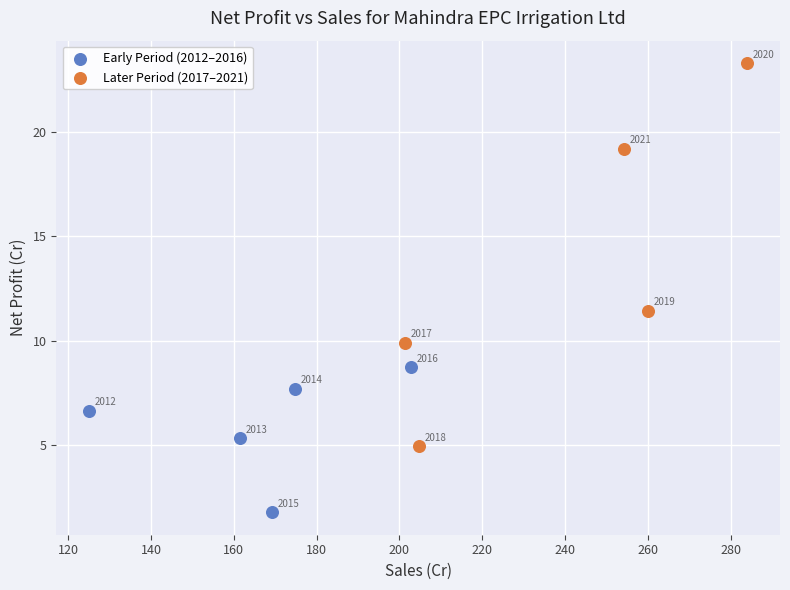

Which series contains the highest Y value?

Later Period (2017–2021)